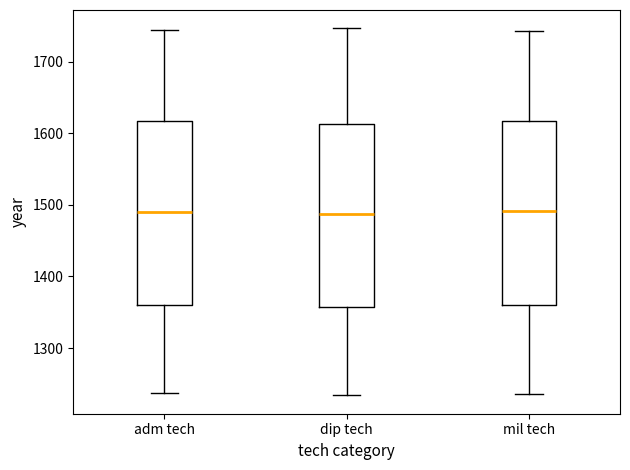

Reading left to right, read every box against the y-axis: the position of its median line, the range the box covers, and the ends of its whiskers. The values are not printed on the chart, so give them approximately, as read against the axis.

adm tech: median 1490, box 1360 to 1620, whiskers 1240 to 1740
dip tech: median 1490, box 1360 to 1610, whiskers 1230 to 1750
mil tech: median 1490, box 1360 to 1620, whiskers 1240 to 1740